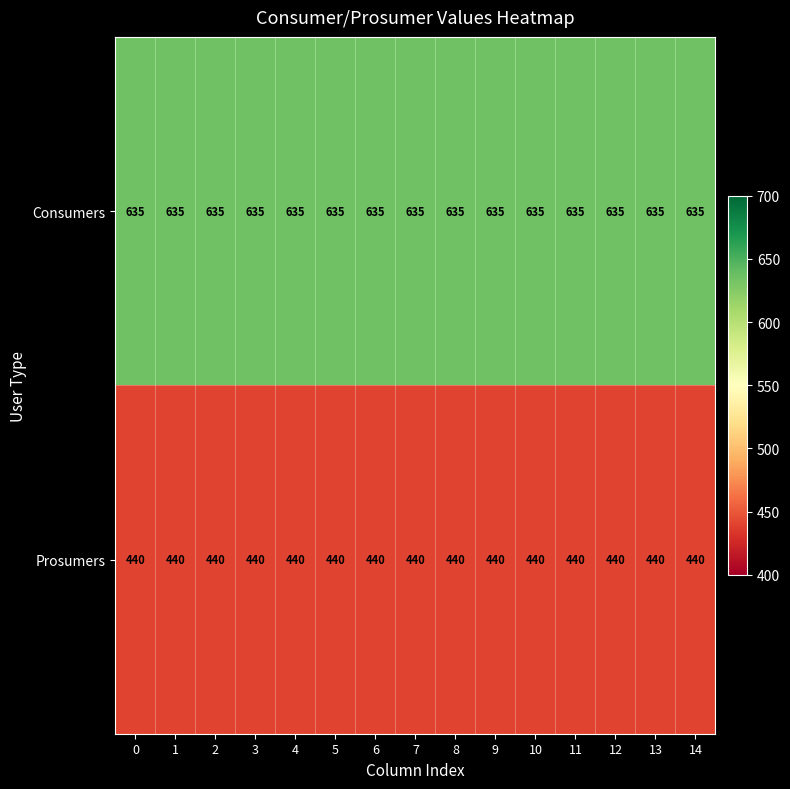

Which series has the largest total across all categories?

Consumers